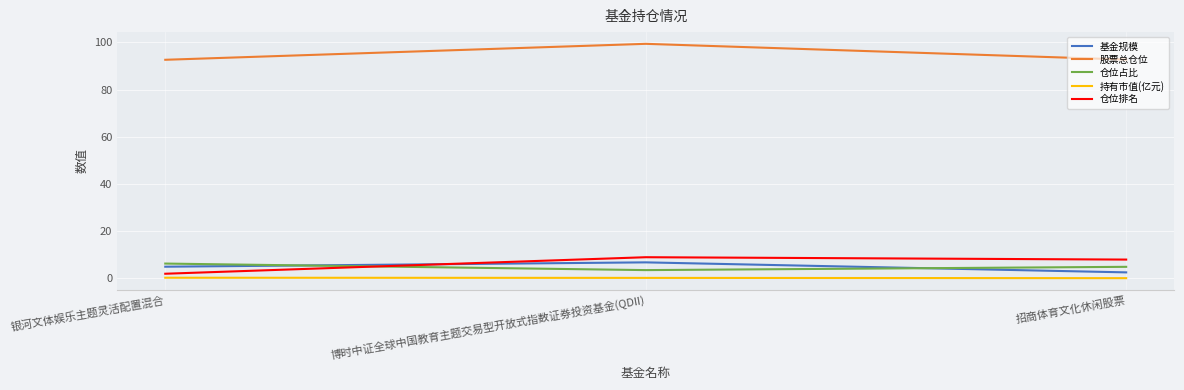

Which series has the largest total across all categories?

股票总仓位